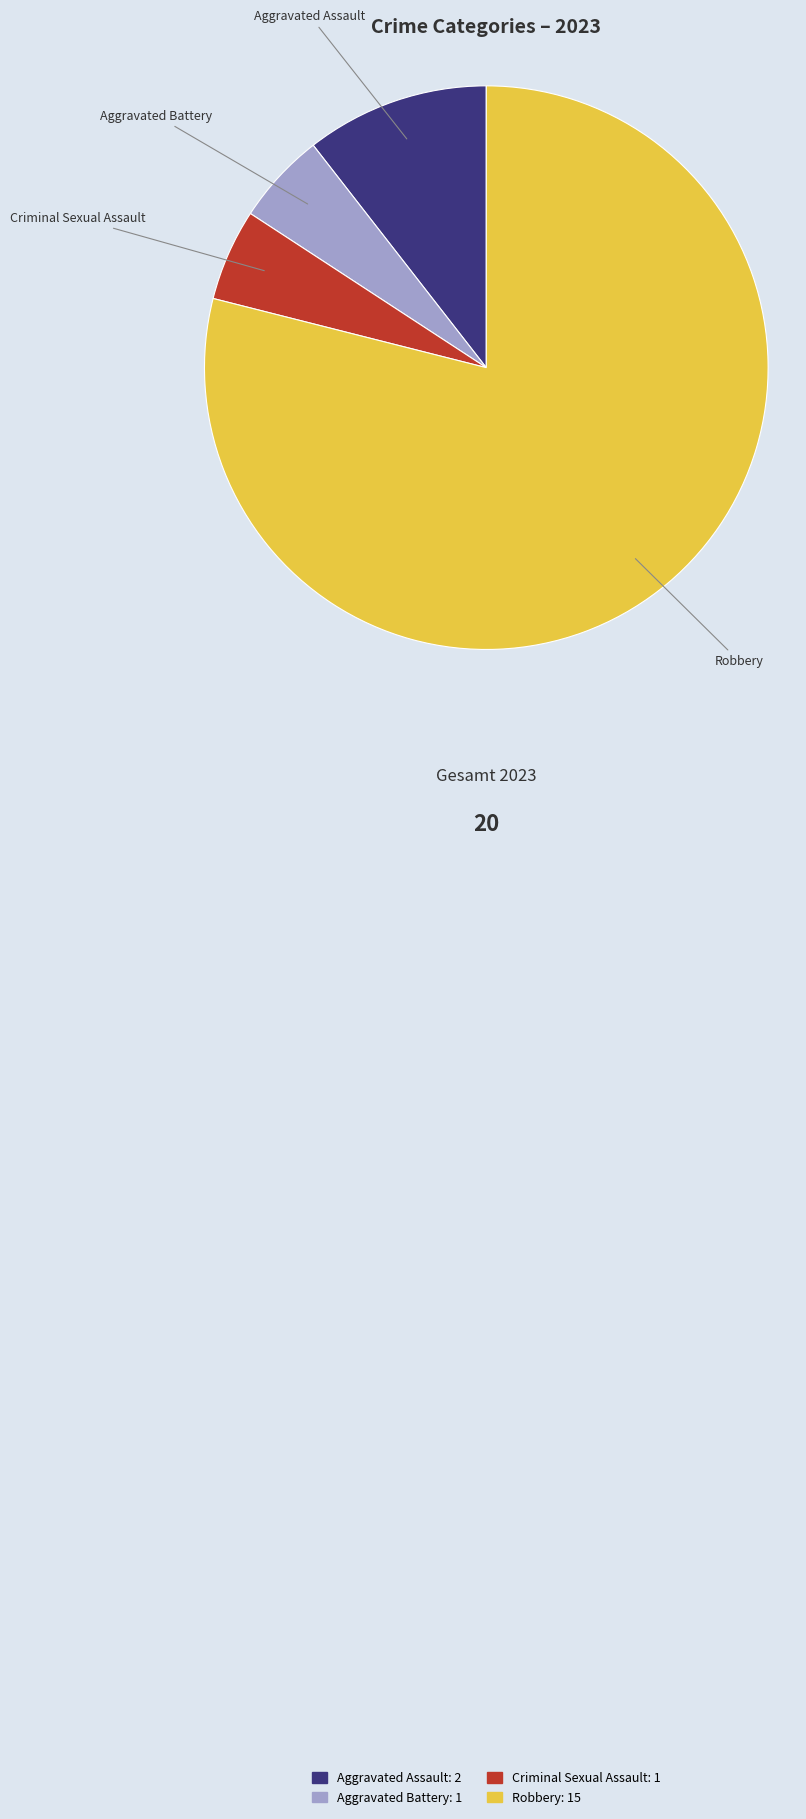

How many slices are in this pie chart?

4